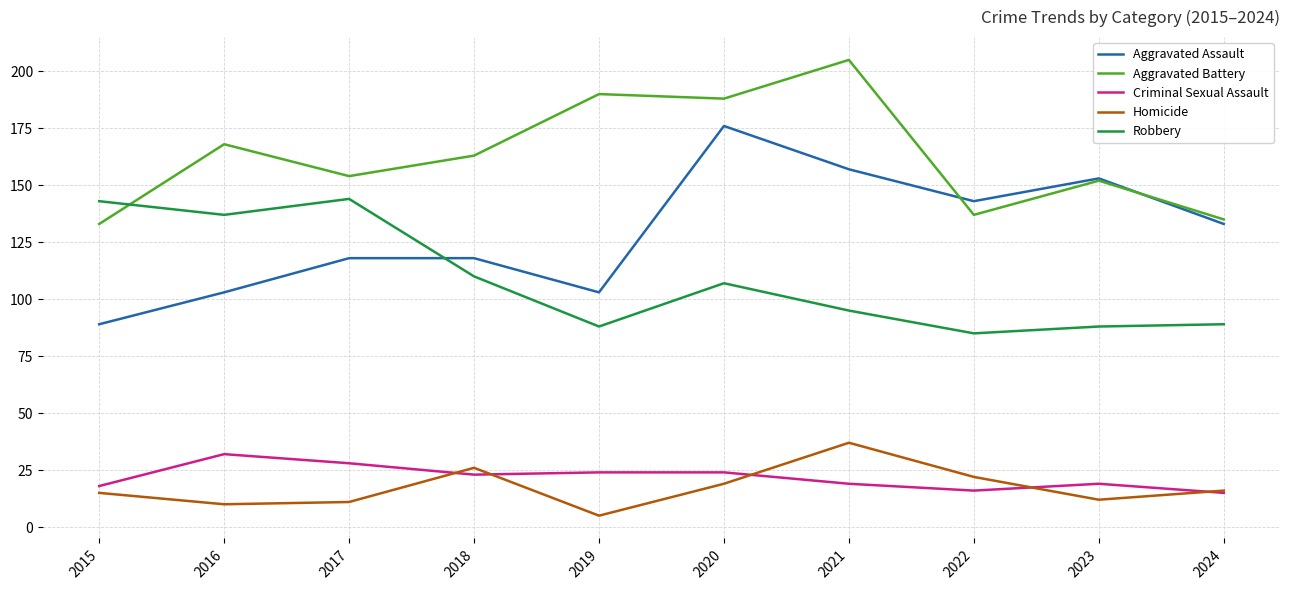

True or false: Robbery has a value of 61 at 2020.

False